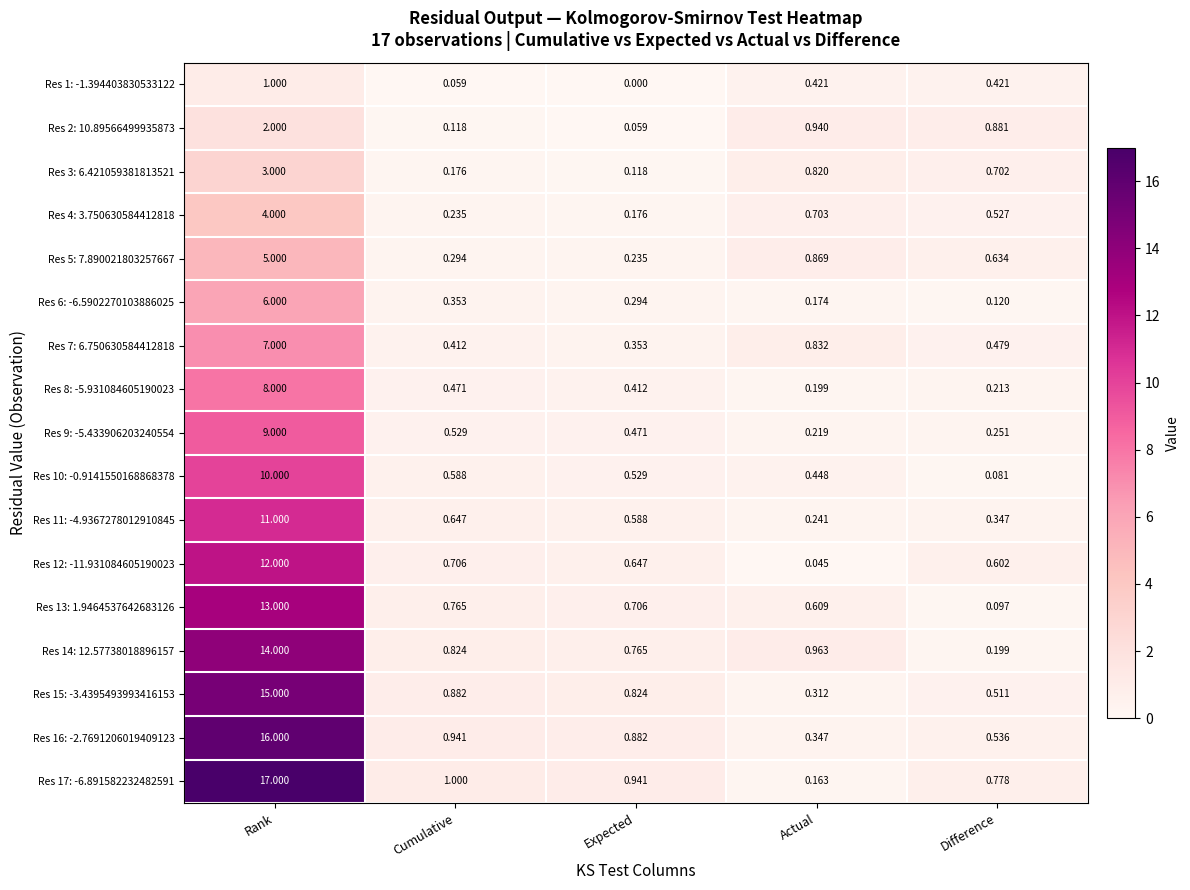

At which label is Res 12: -11.931084605190023 closest to 6?

Cumulative